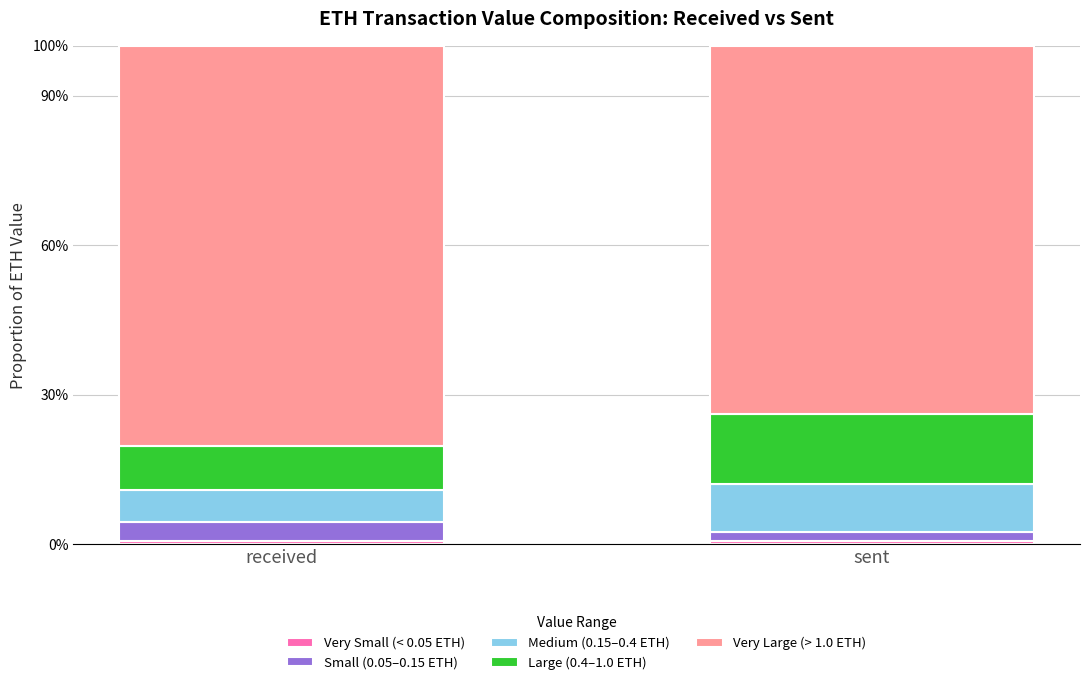

Read the Medium (0.15–0.4 ETH) value at received.

0.1